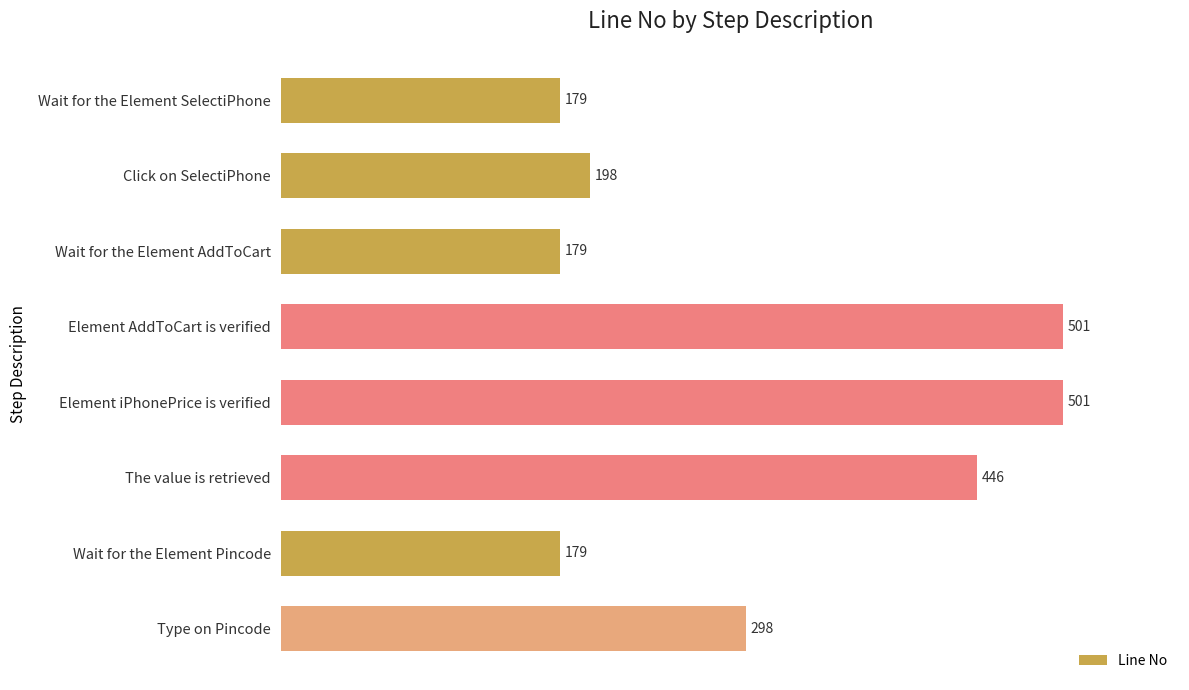

What is the greatest value displayed?

501